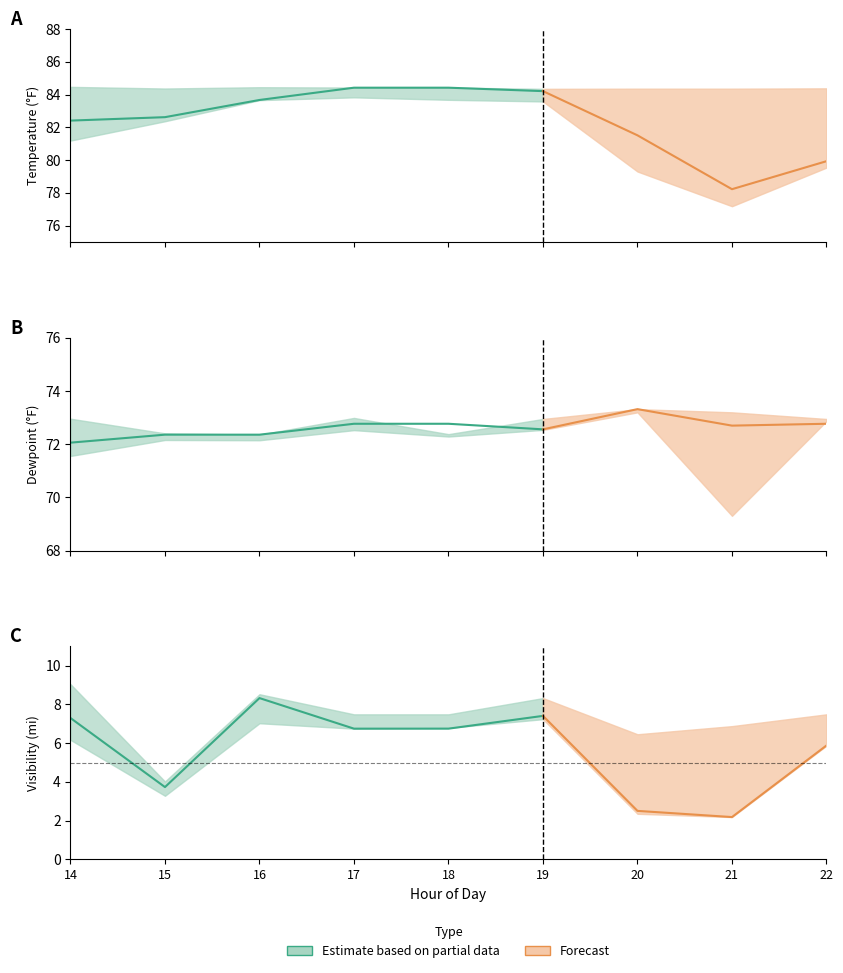

What is the value of the Temperature point at the 5th from the left?

84.4